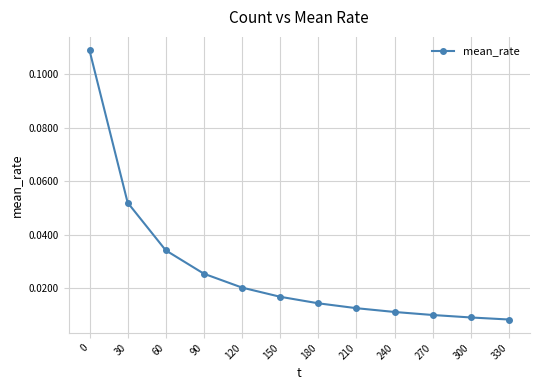

True or false: there are more than 1 points higher than both neighbors.

False